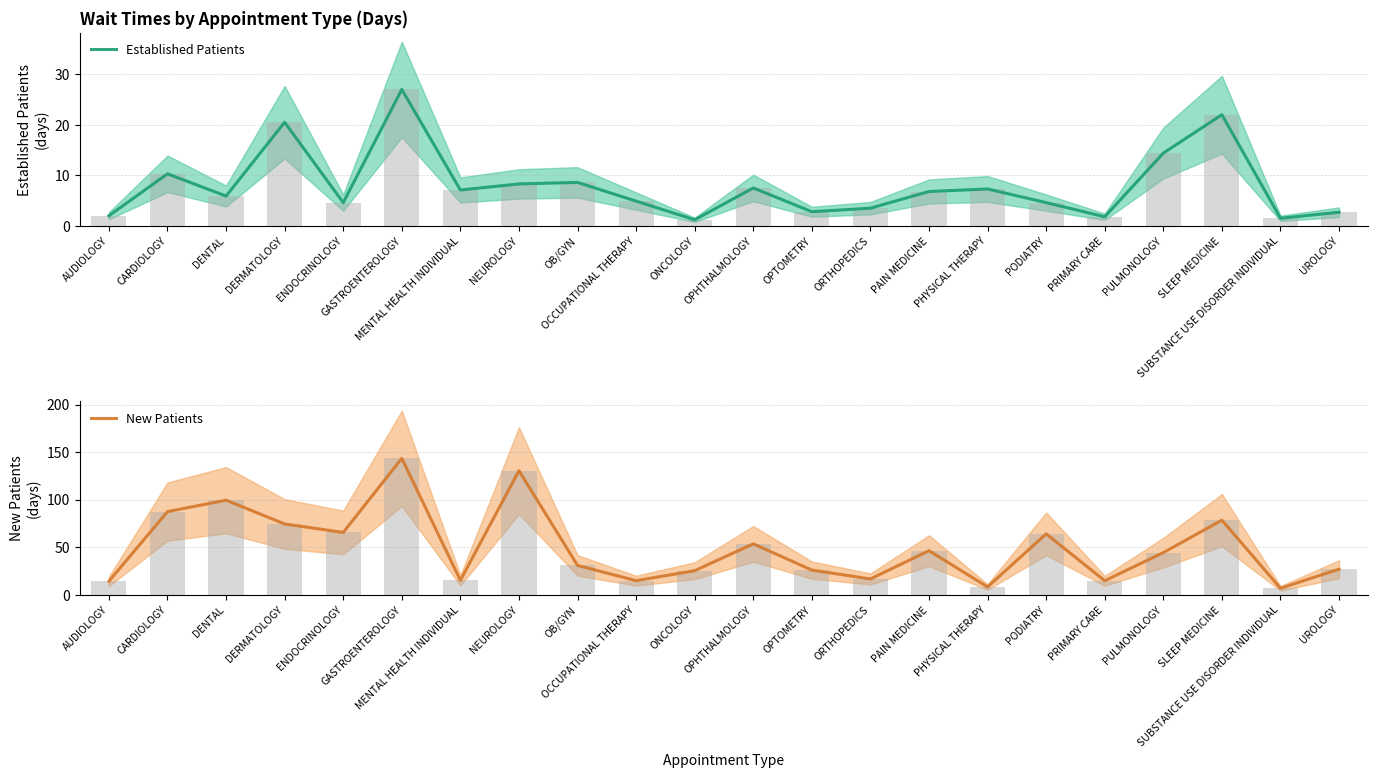

What position from the left is DENTAL?

3